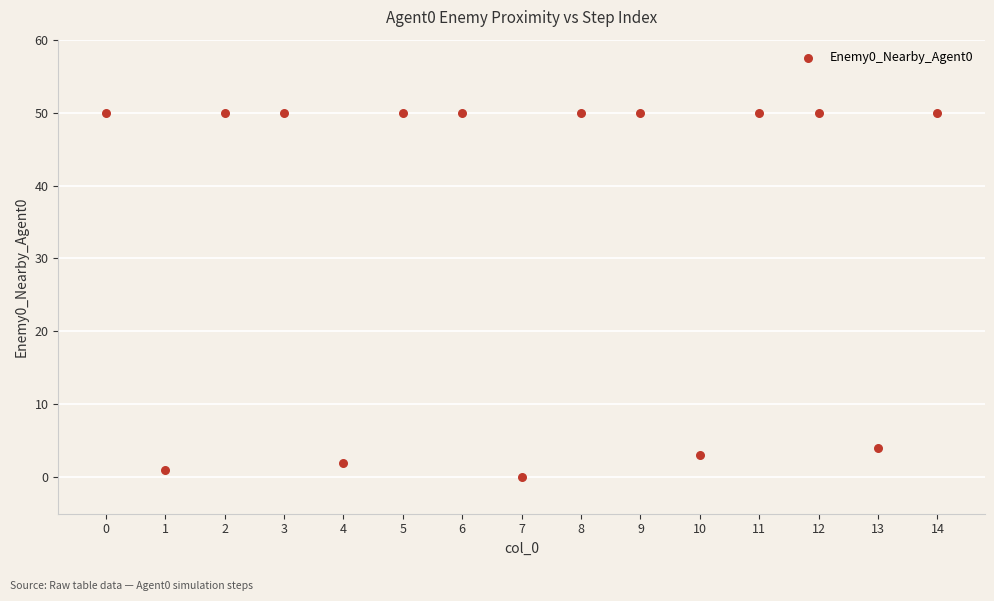

What Y value in the scatter plot is closest to 25?

4